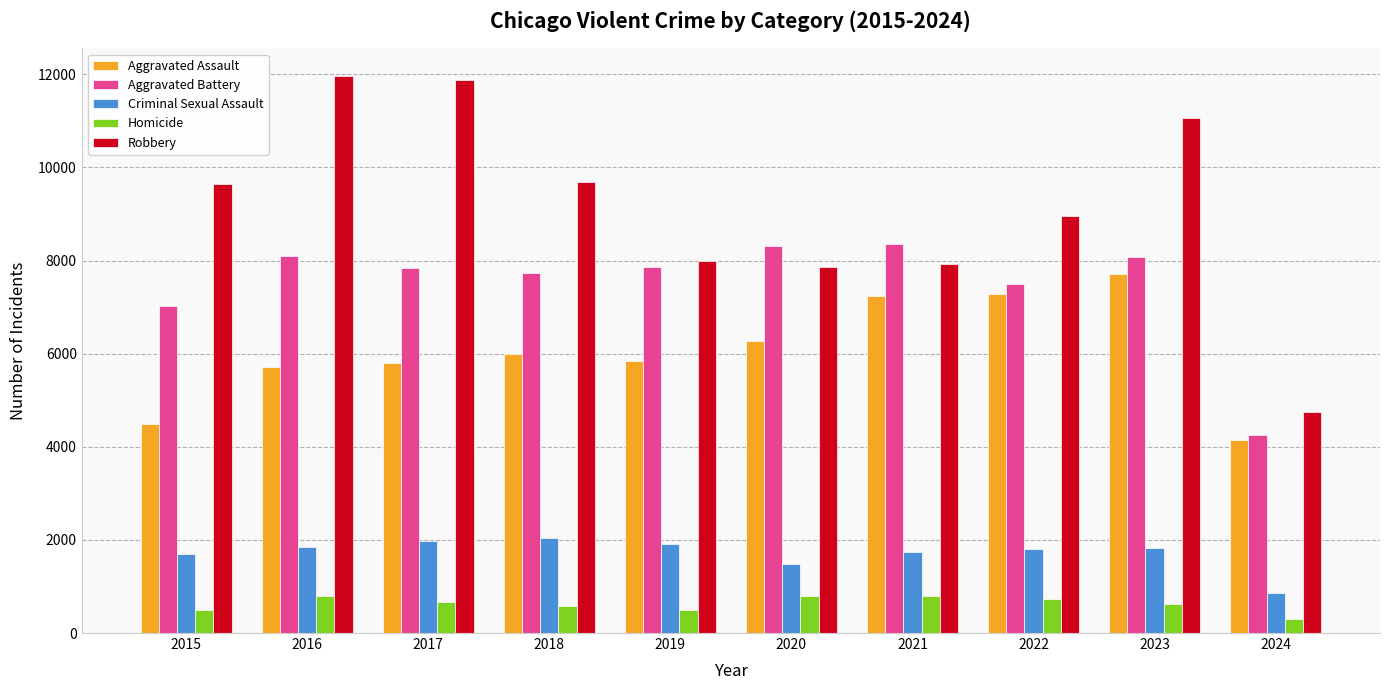

What are all the series names shown in the legend?

Aggravated Assault, Aggravated Battery, Criminal Sexual Assault, Homicide, Robbery